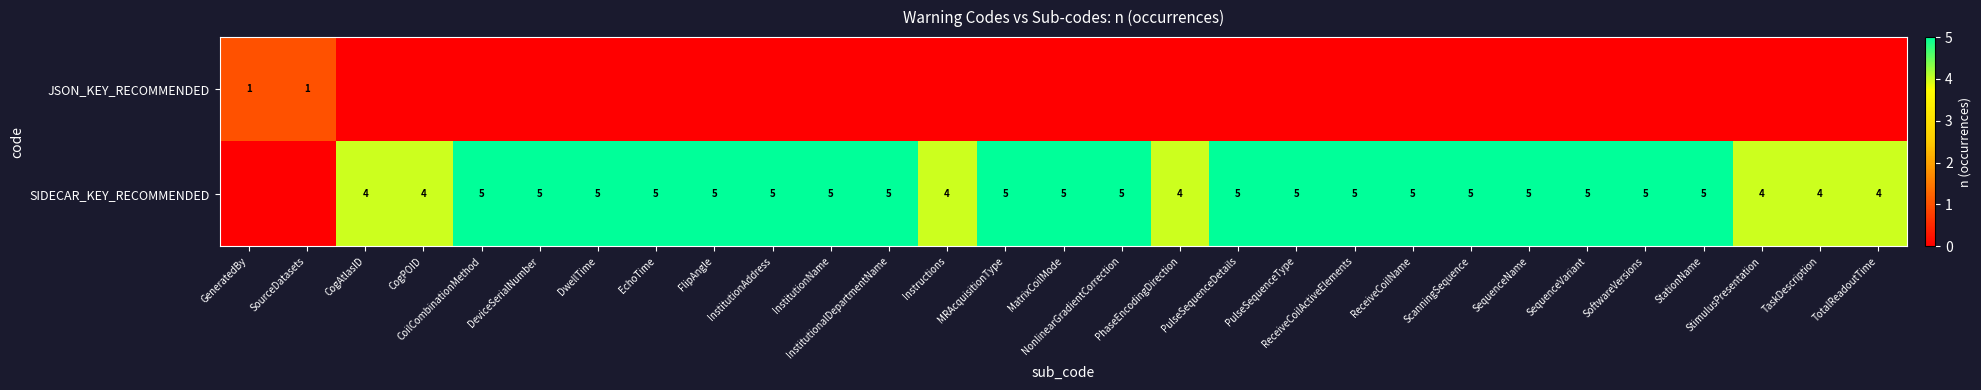

True or false: JSON_KEY_RECOMMENDED has a value of 0 at CogAtlasID.

True